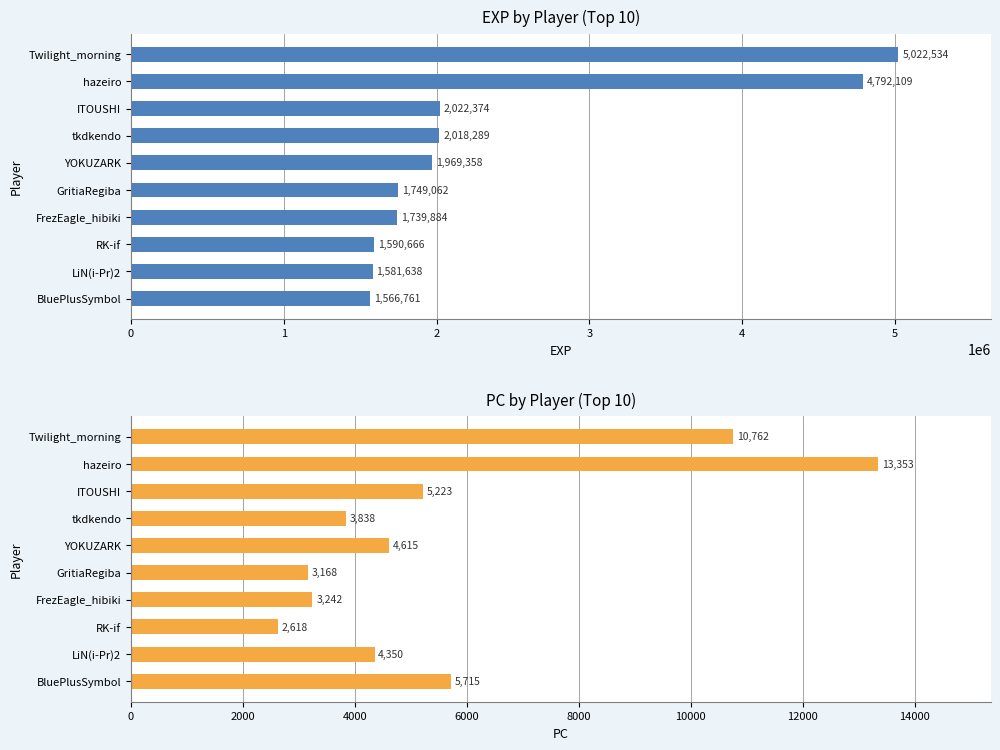

What is the difference between the maximum and minimum values in the exp series?

3455773